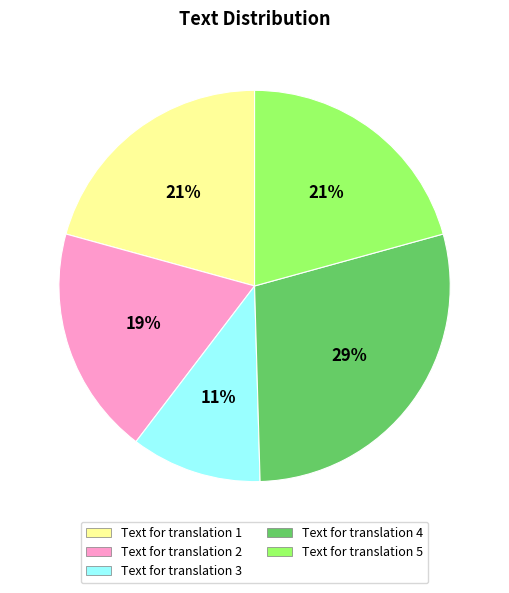

Which slice is the smallest?

Text for translation 3